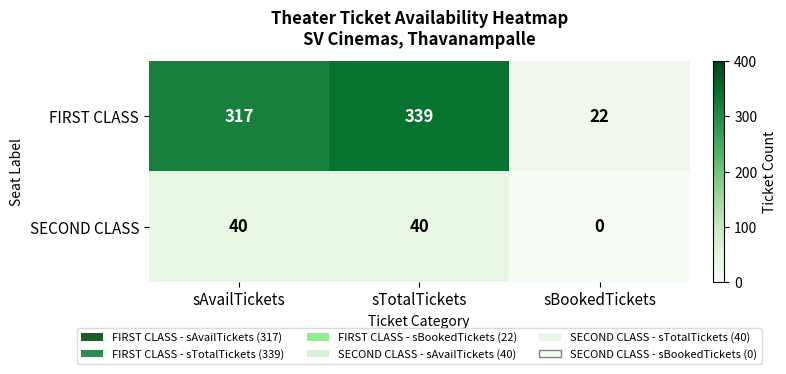

The SECOND CLASS series shows 56 at sAvailTickets. True or false?

False